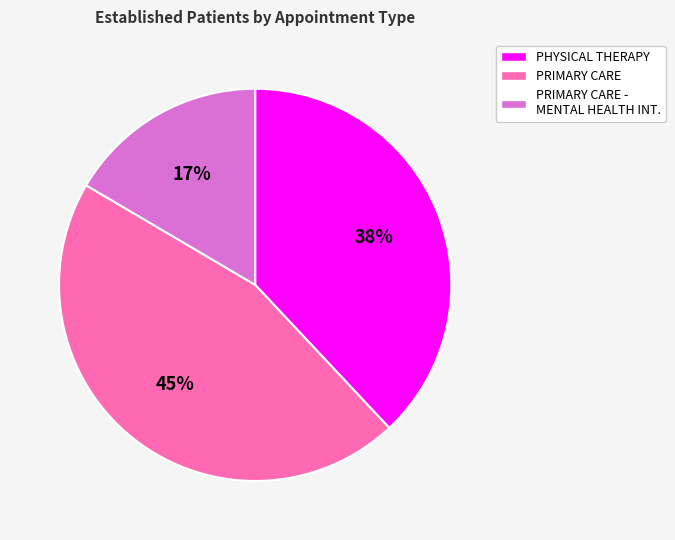

Count the number of slices in the pie.

3